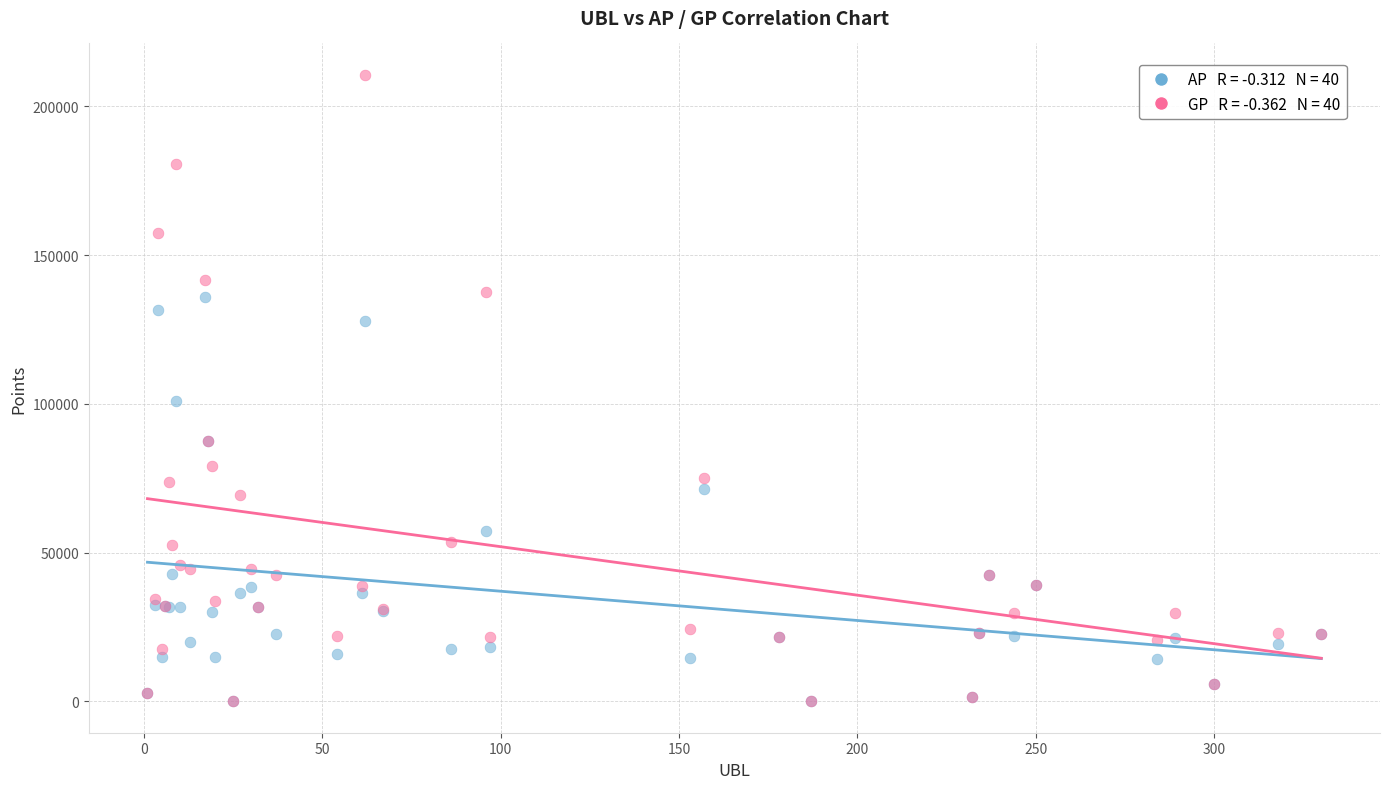

Across all series, what Y value is closest to 105307?

100978